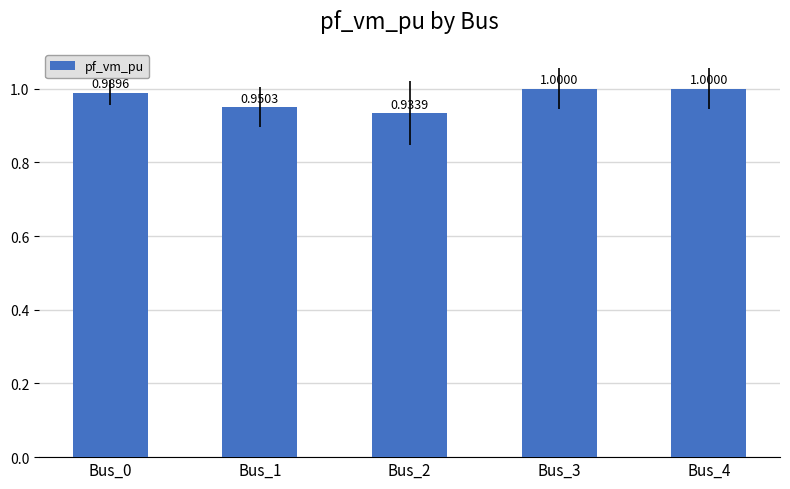

What is the difference between the values at Bus_0 and Bus_2?

0.1